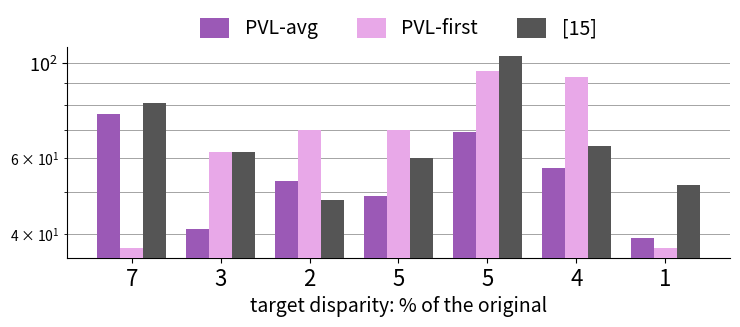

What is the difference between the PVL-avg values at 3 and 1?

2